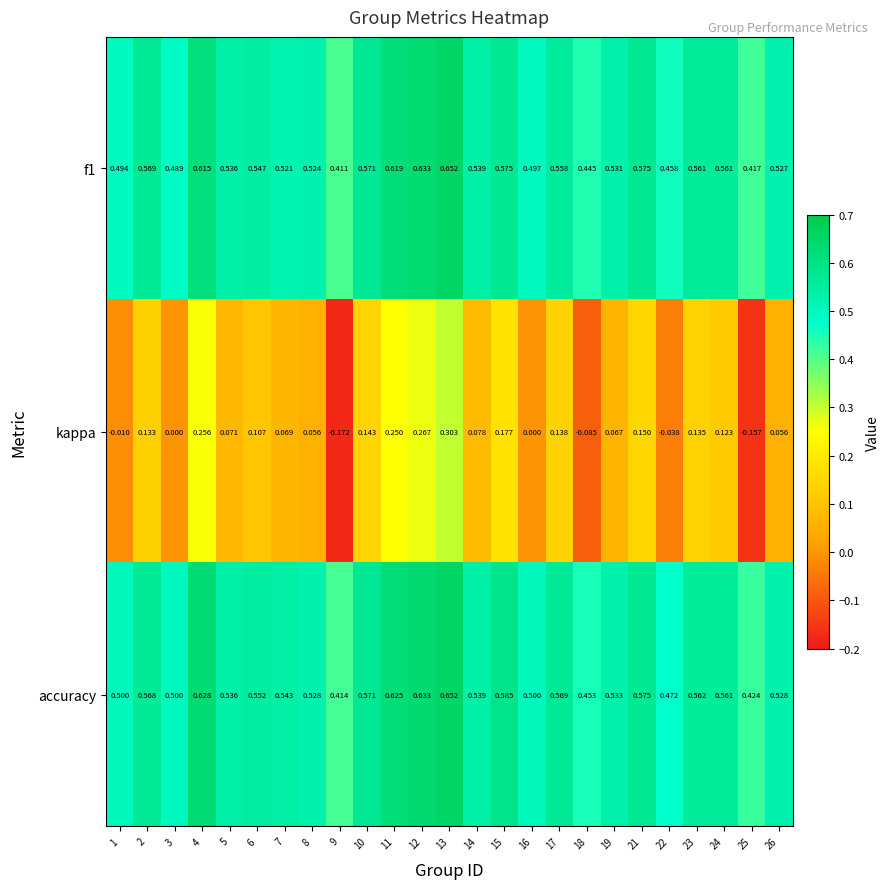

Is the value of accuracy at 6 greater than the value of f1 at 4?

No